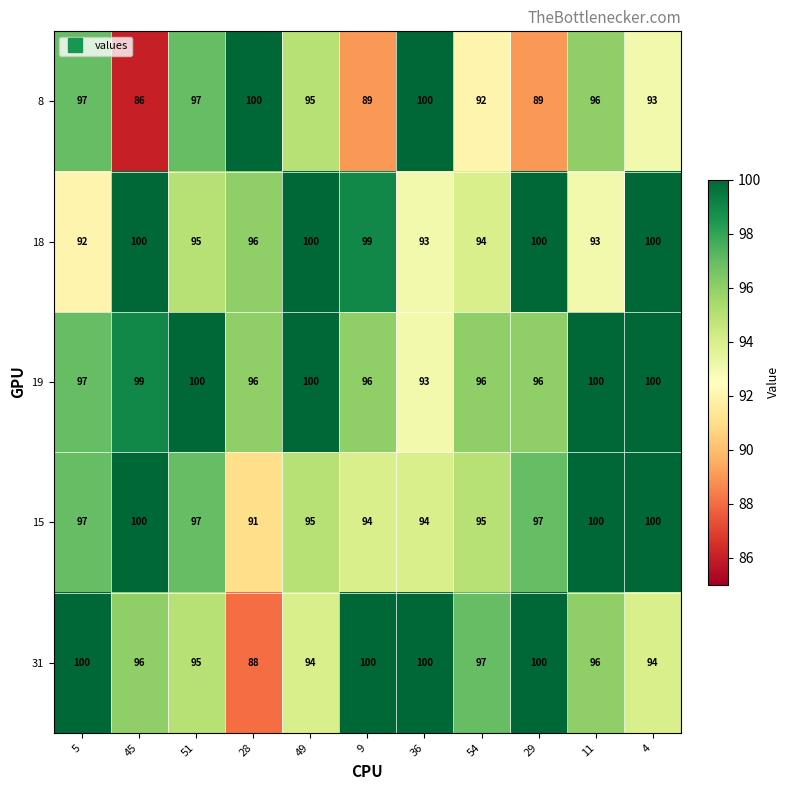

Is it true that 15 equals 37 at 45?

False